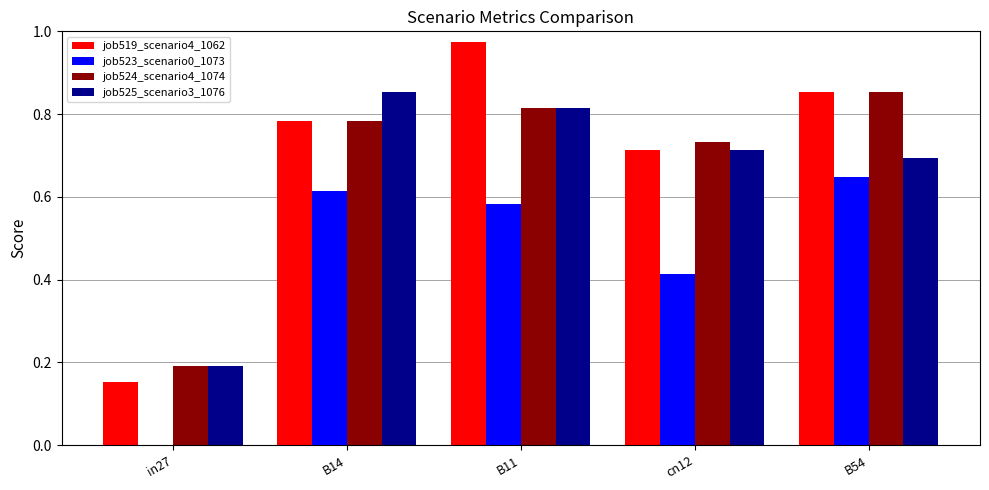

How many series are shown in this chart?

4